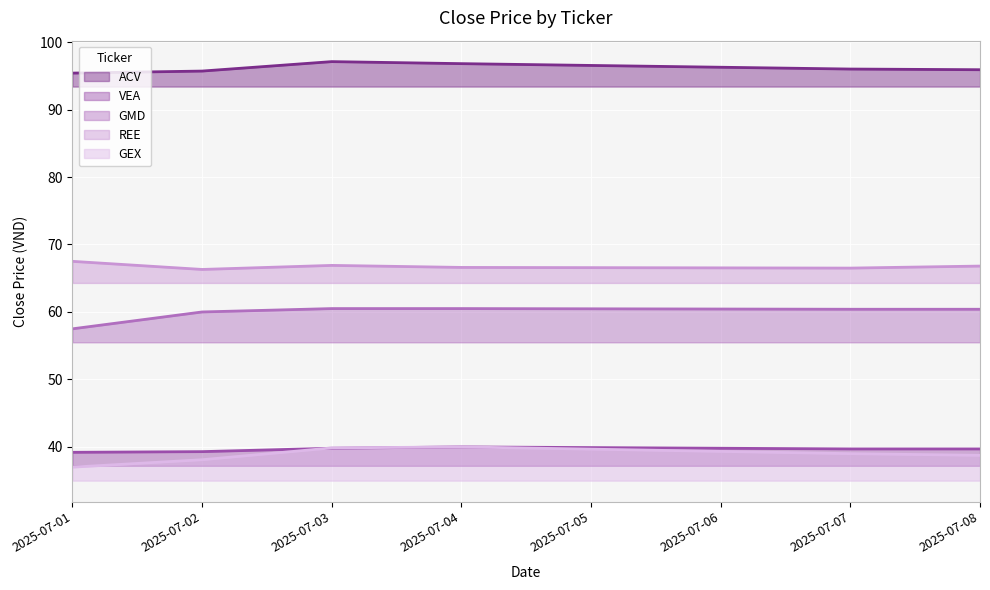

True or false: VEA and REE cross at least once.

False